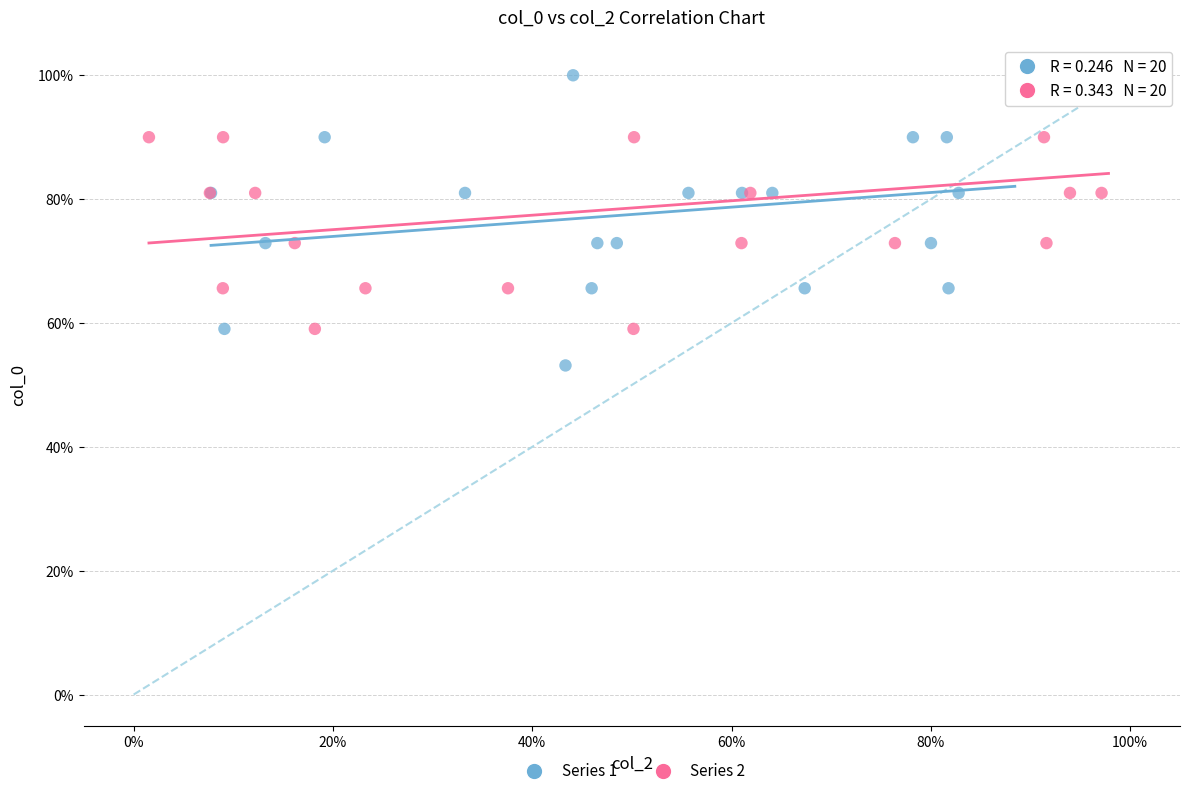

Which series contains the lowest Y value?

Series 1